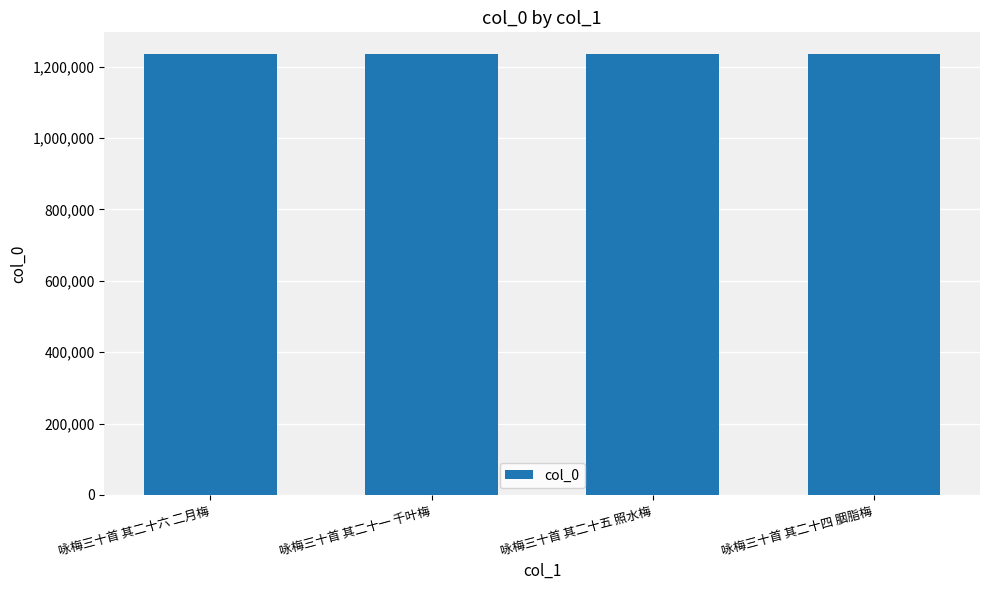

What is the smallest value displayed?

1234120